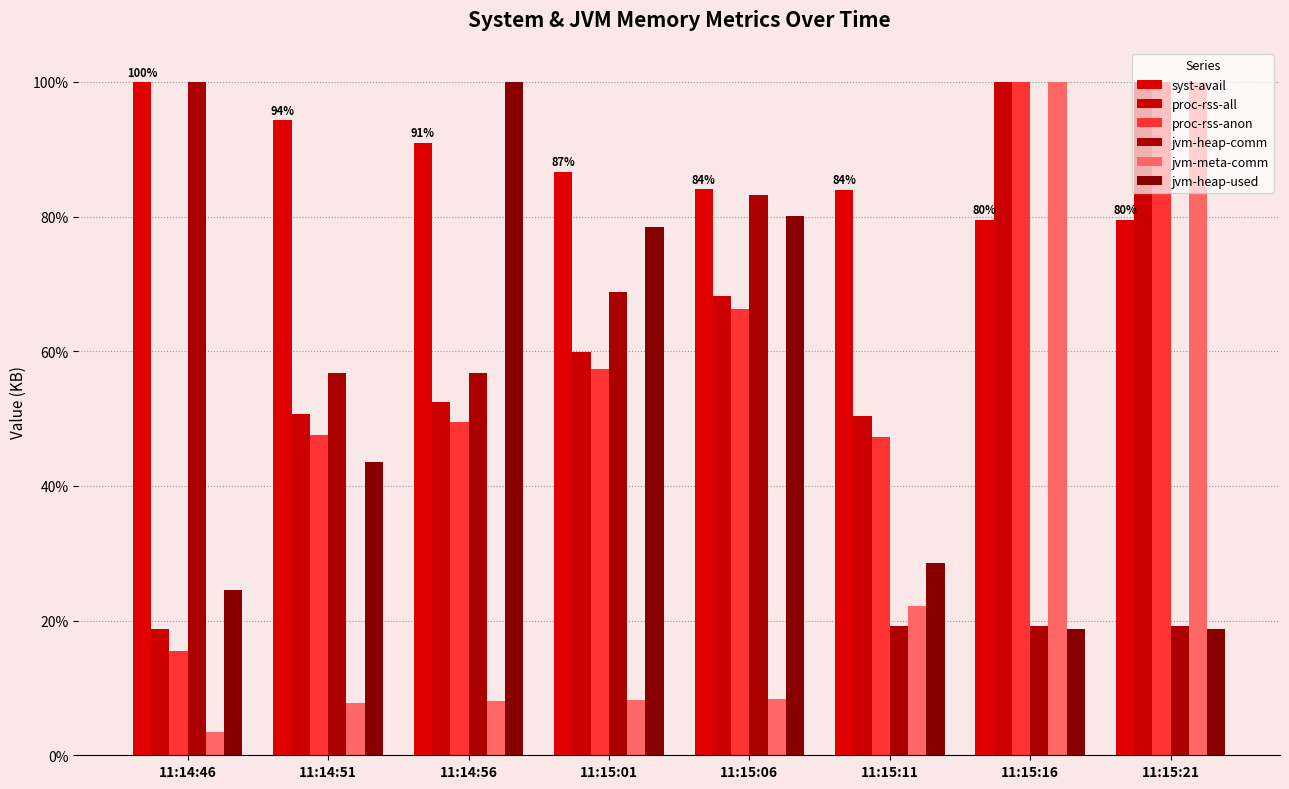

Which category has the lowest value in the jvm-meta-comm series?

11:14:46